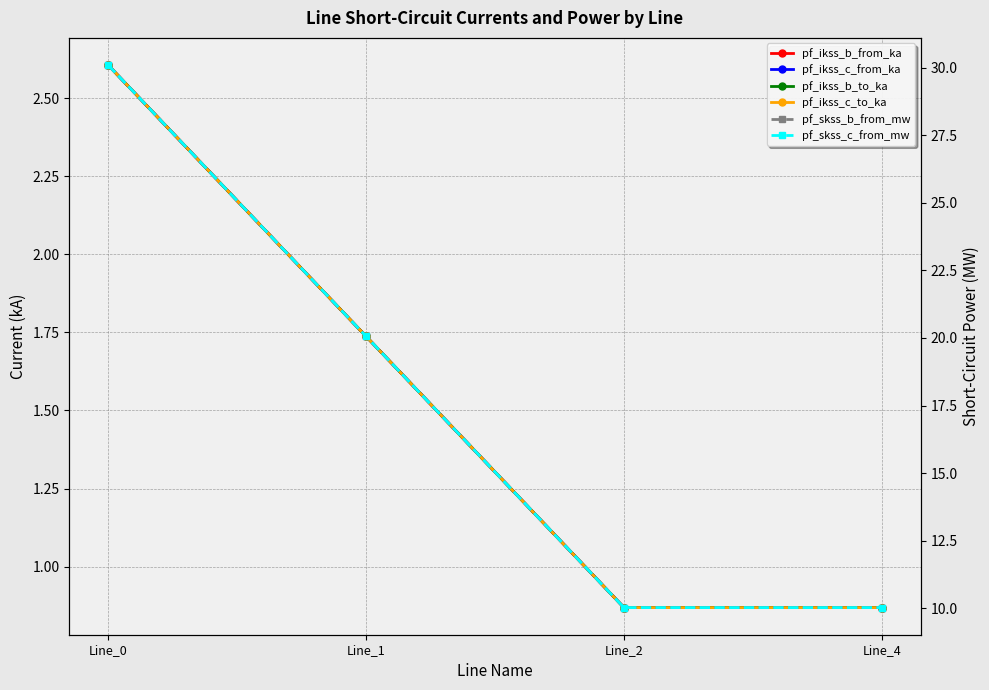

Does the chart display data point markers on the line(s)?

Yes